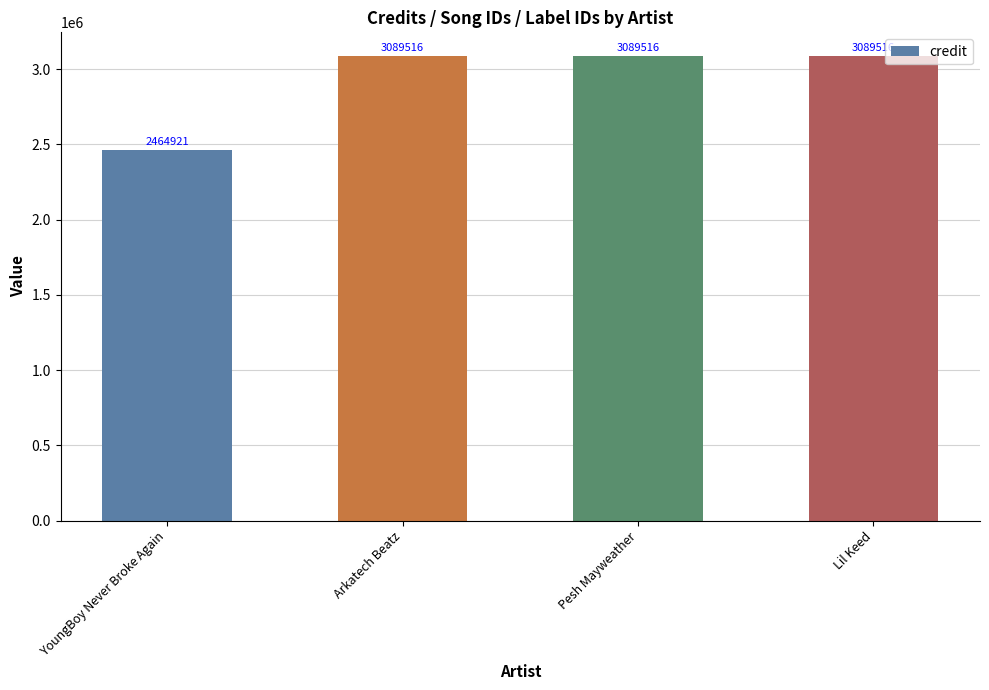

What is the label of the 1st bar from the left?

YoungBoy Never Broke Again